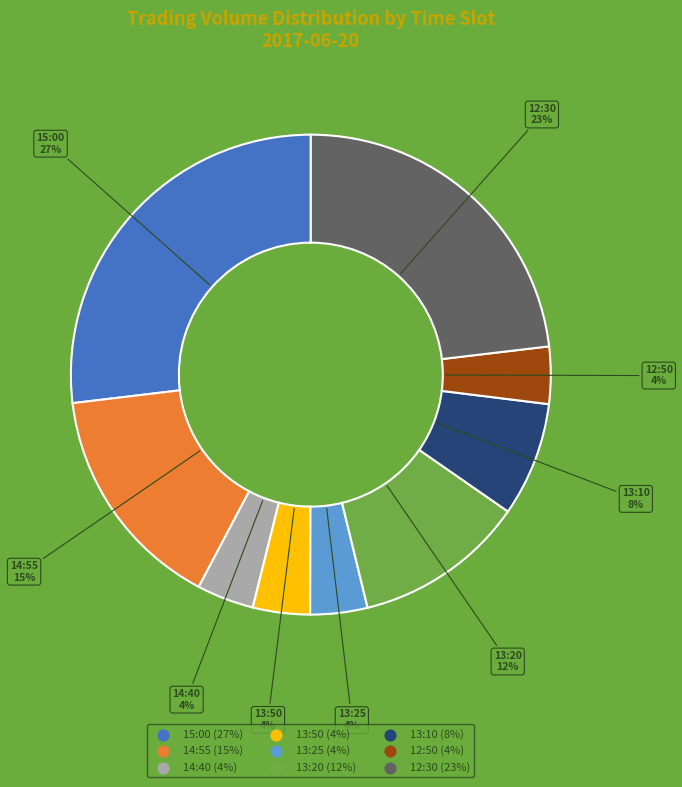

Count the number of slices in the pie.

9